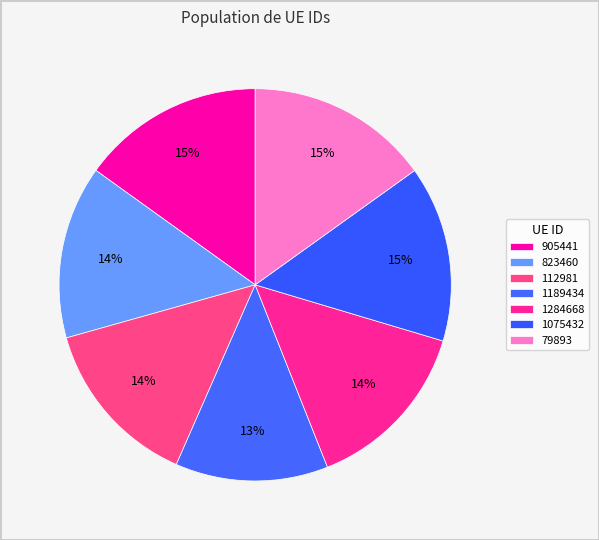

To the nearest percent, what percentage of the pie is 1284668?

14%